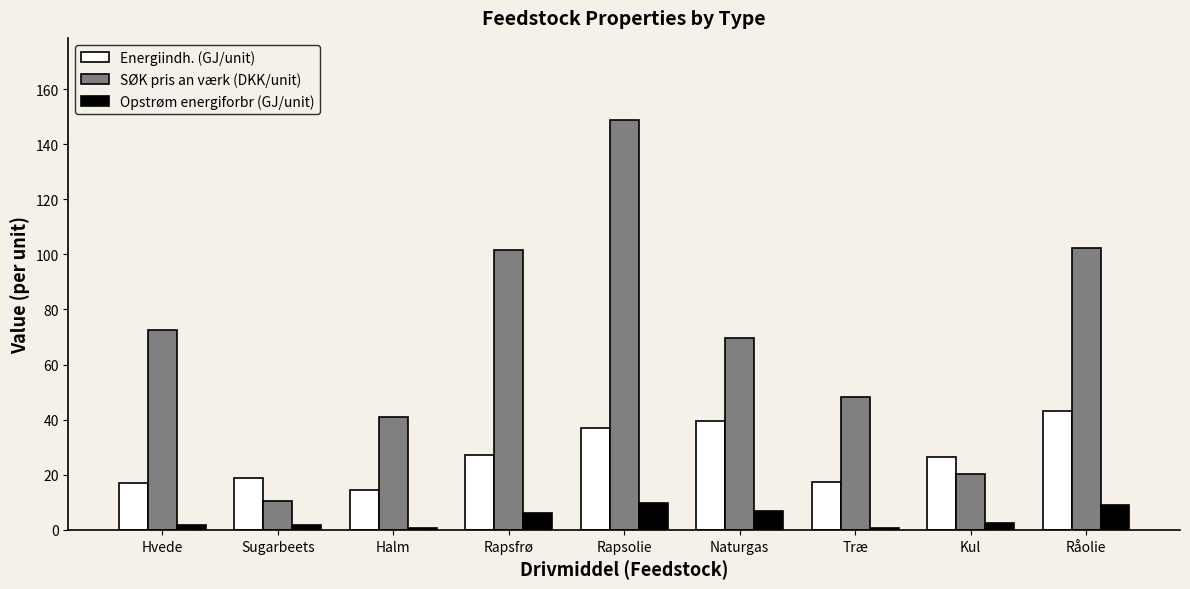

What is the approximate value of Energiindh. (GJ/unit) at Råolie?

43.0